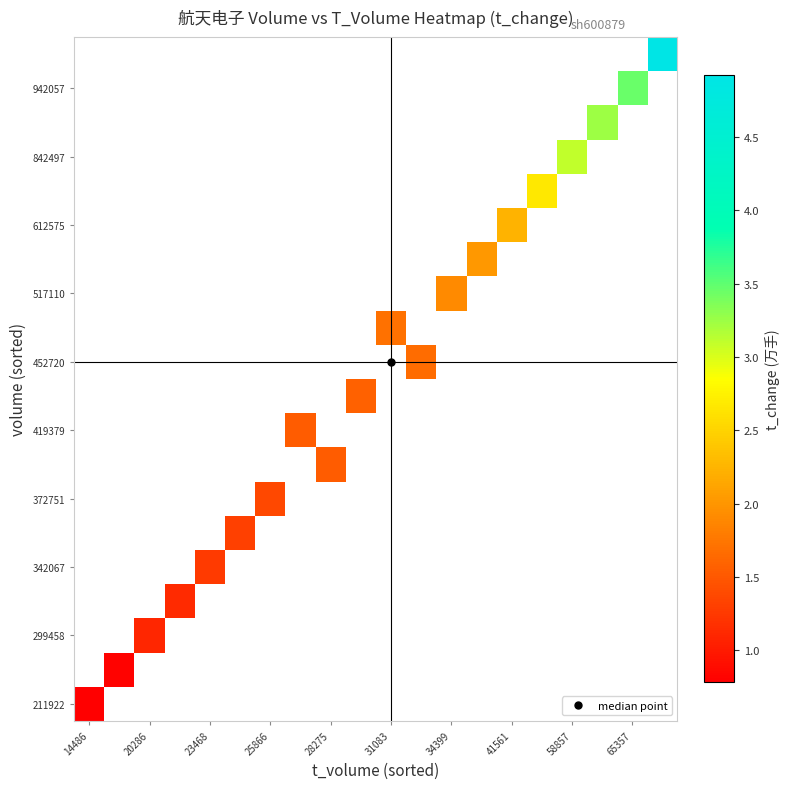

Which category has the lowest value across all series?

14486